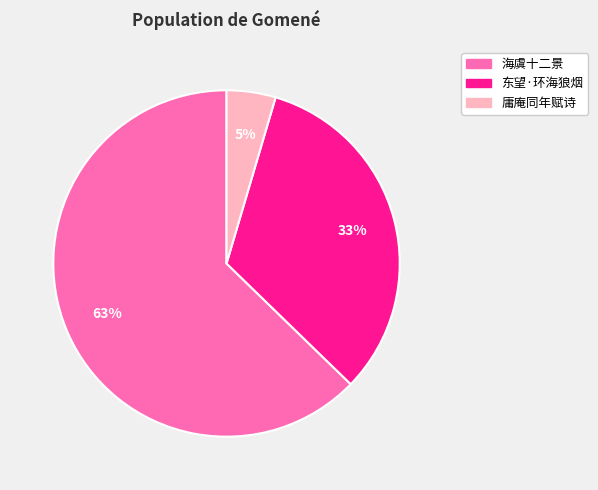

To the nearest percent, what is the average slice percentage?

33%